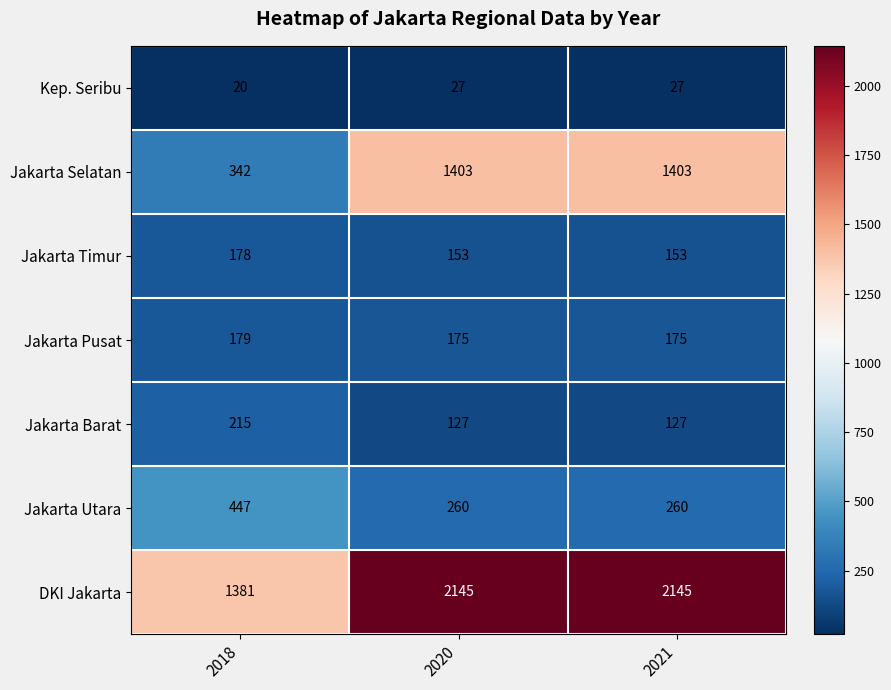

Read the Jakarta Timur value at 2020.

153